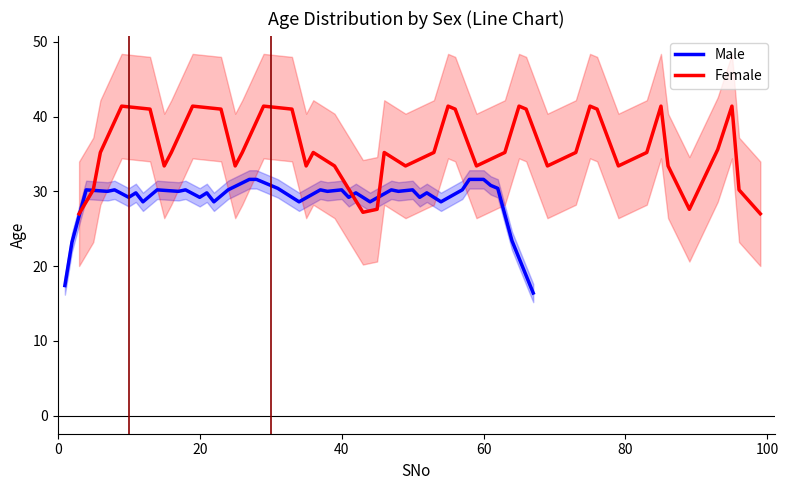

What is the lowest value of the Female series?

27.0